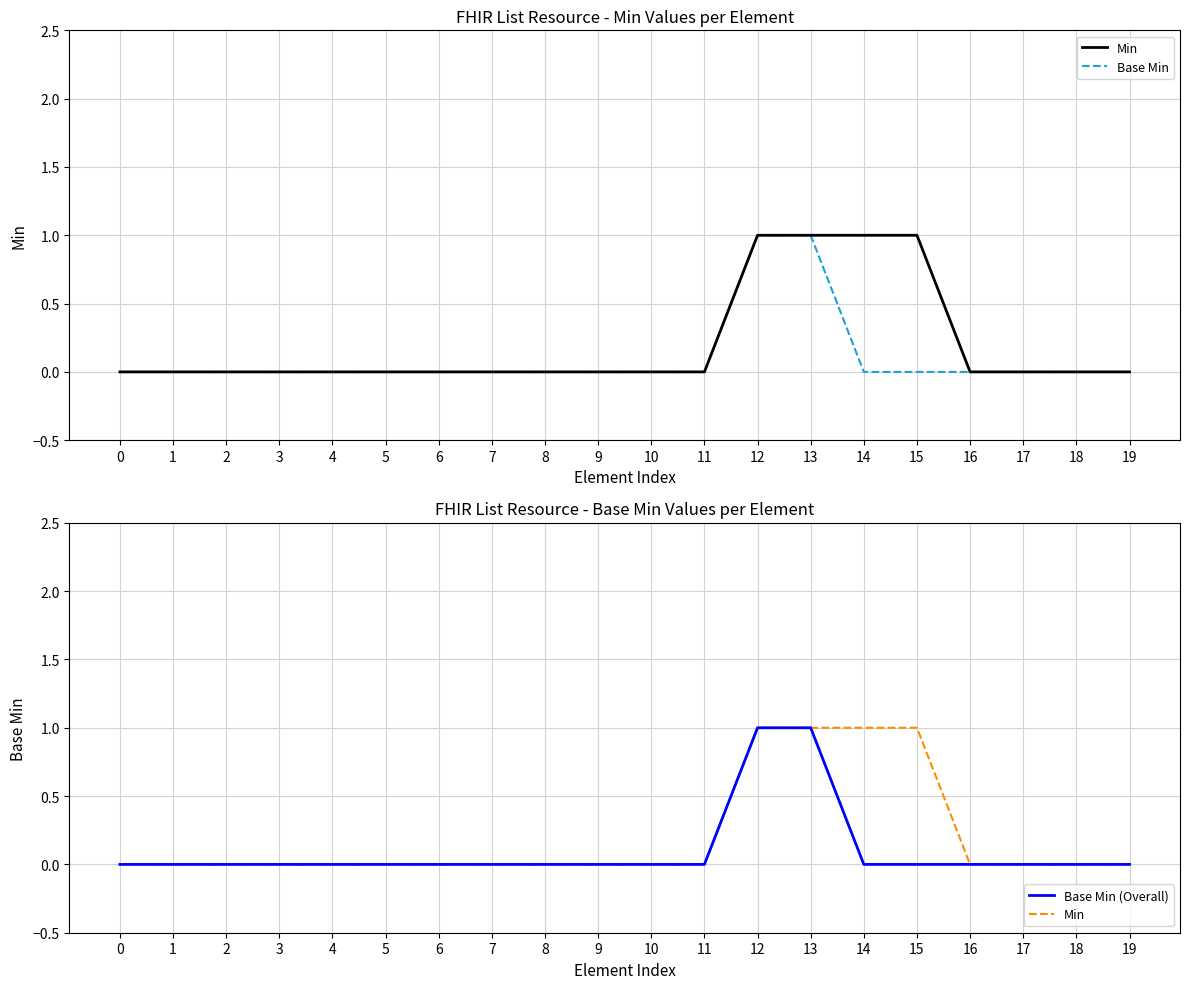

Which has a higher value, 6 or 10?

6